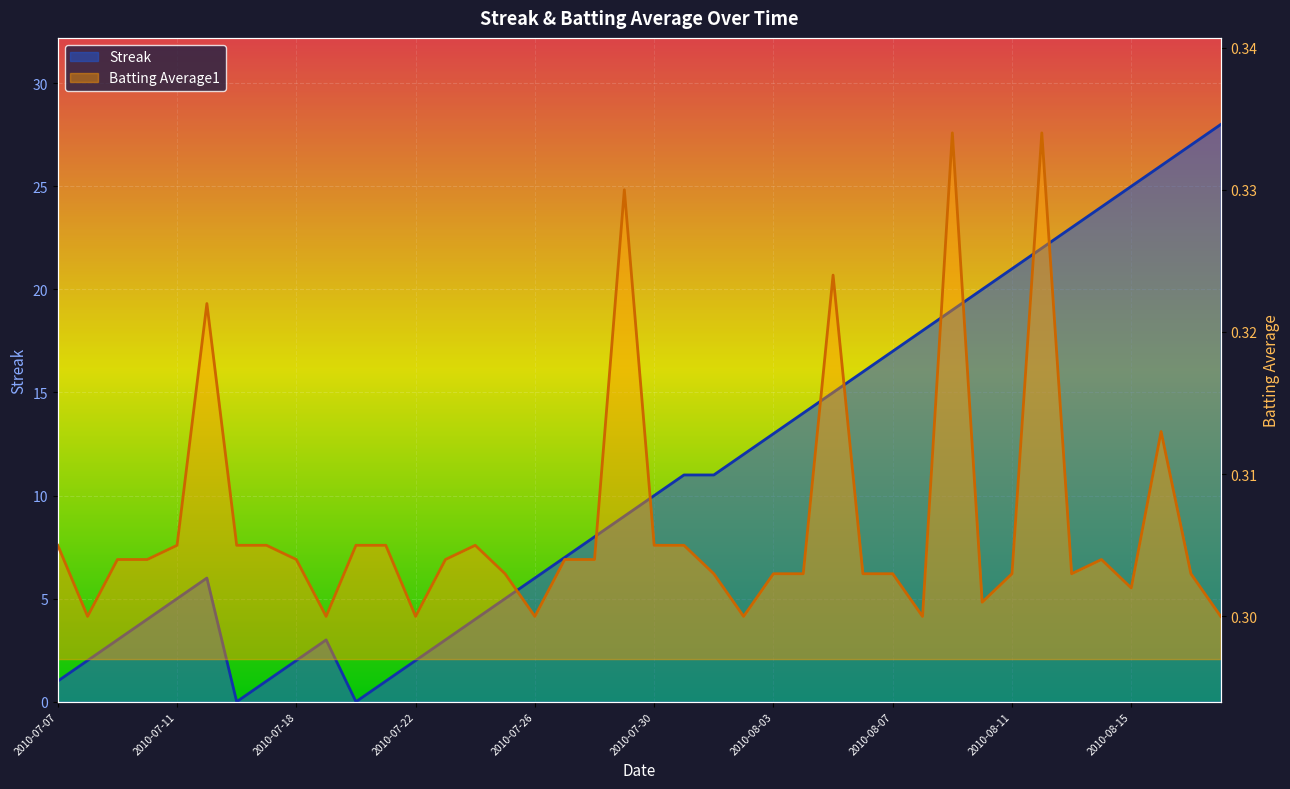

List the labels in order of Streak value, largest first.

2010-08-18, 2010-08-17, 2010-08-16, 2010-08-15, 2010-08-14, 2010-08-13, 2010-08-12, 2010-08-11, 2010-08-10, 2010-08-09, 2010-08-08, 2010-08-07, 2010-08-06, 2010-08-05, 2010-08-04, 2010-08-03, 2010-08-02, 2010-07-31, 2010-08-01, 2010-07-30, 2010-07-29, 2010-07-28, 2010-07-27, 2010-07-15, 2010-07-26, 2010-07-11, 2010-07-25, 2010-07-10, 2010-07-24, 2010-07-09, 2010-07-19, 2010-07-23, 2010-07-08, 2010-07-18, 2010-07-22, 2010-07-07, 2010-07-17, 2010-07-21, 2010-07-16, 2010-07-20